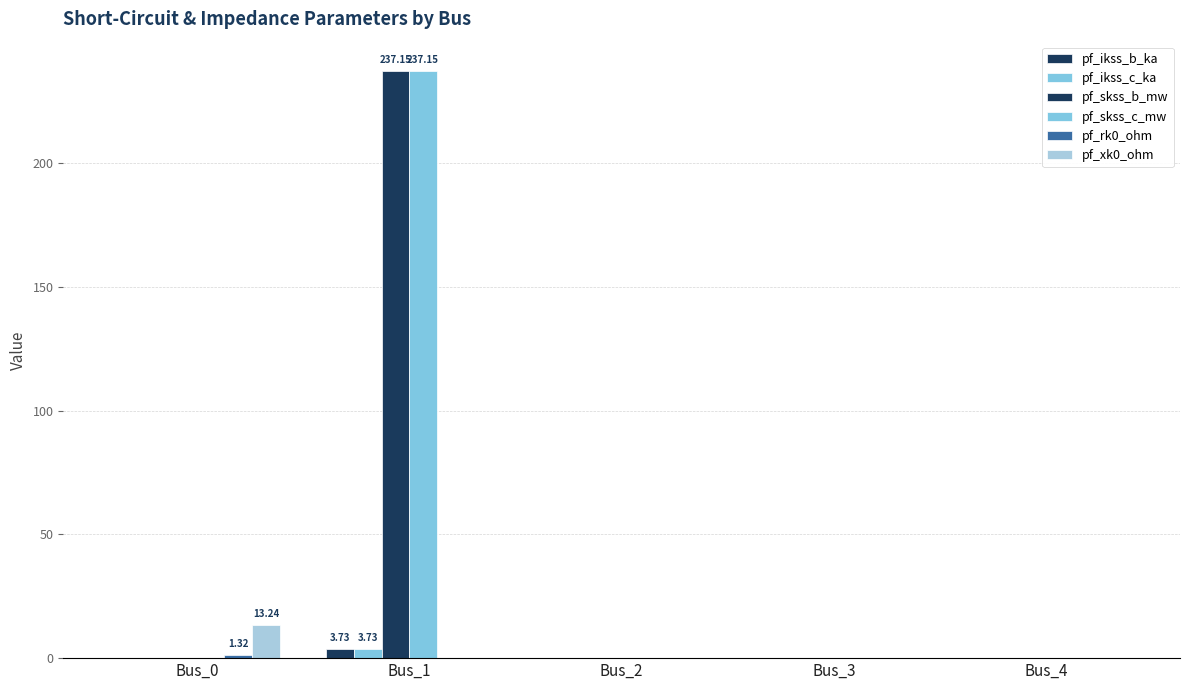

Is it true that pf_skss_b_mw equals 0.0 at Bus_2?

True